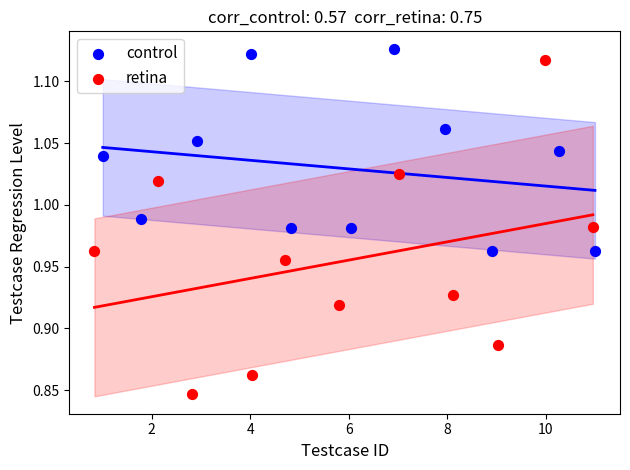

What are all the series names shown in the legend?

control, retina